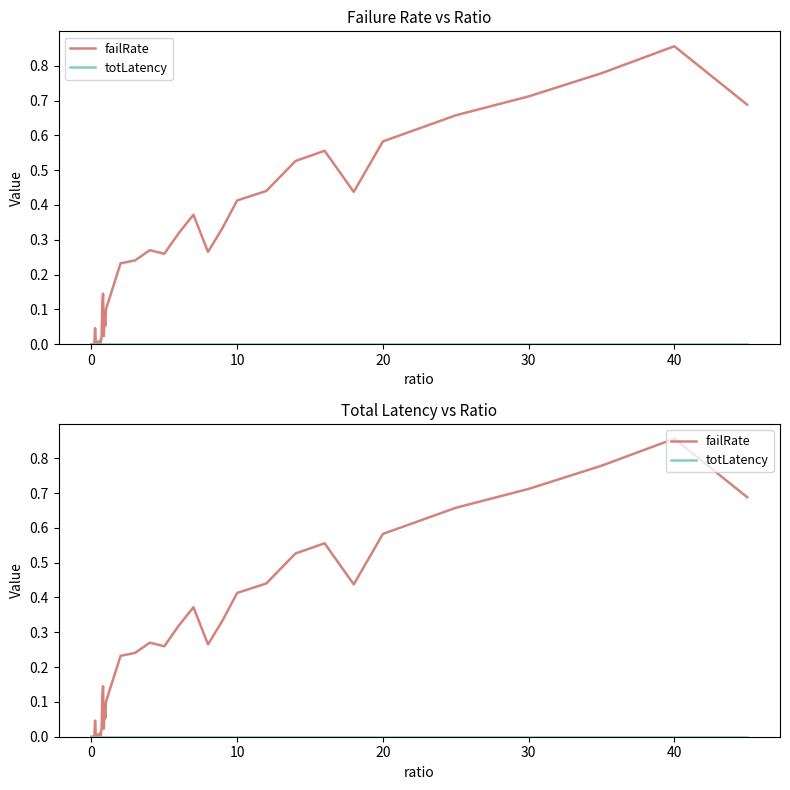

True or false: failRate has more than 2 interior local peaks.

True